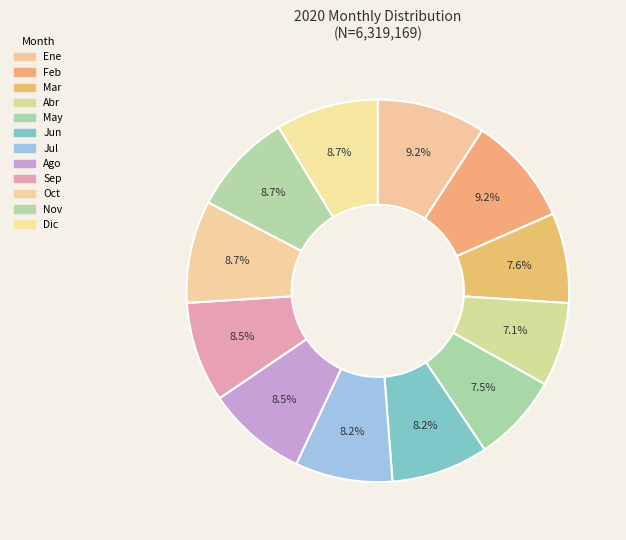

What is the ratio of the value at Sep to the value at Jun?

1.0